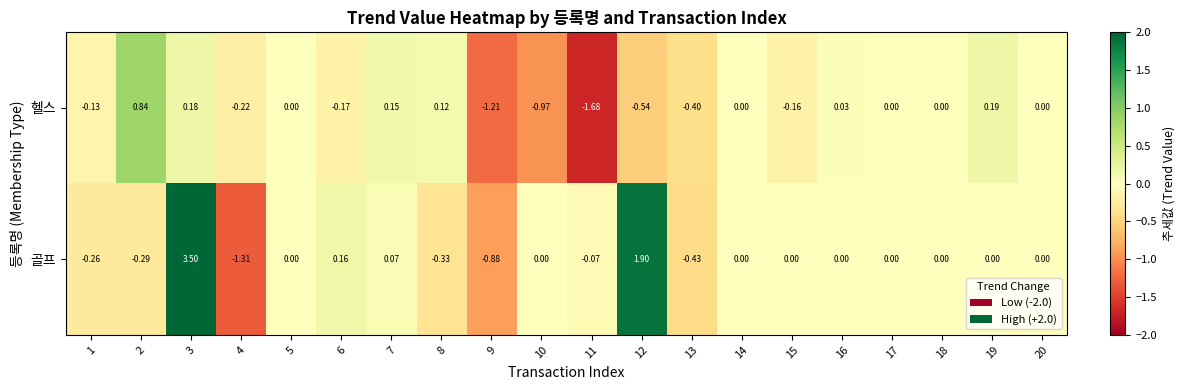

Which series has the largest total across all categories?

골프